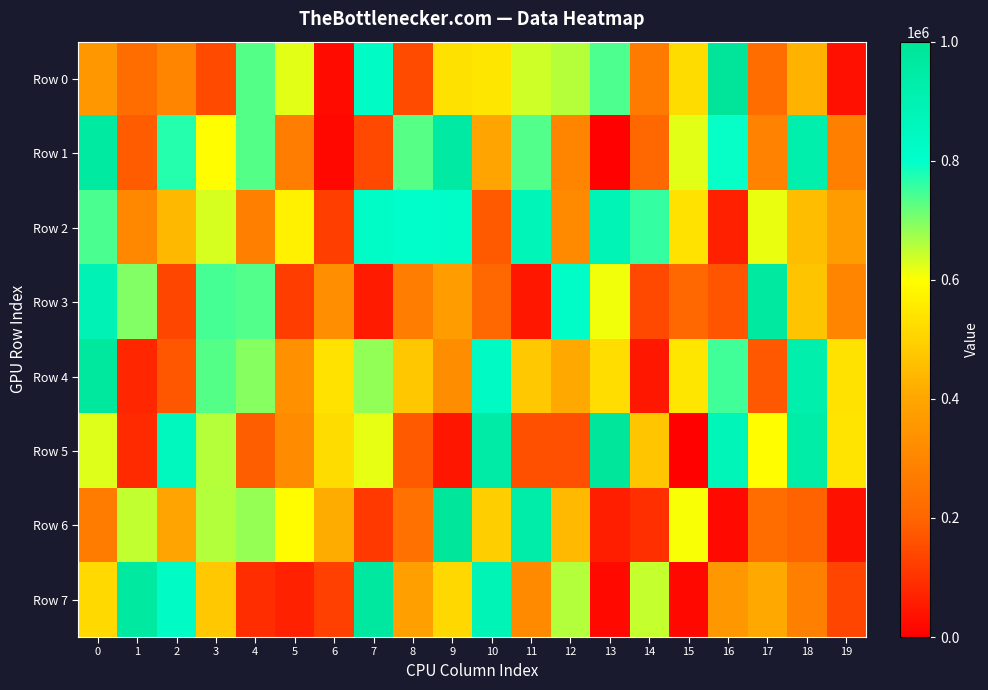

Between 5 and 9, which series saw the biggest shift?

Row 1